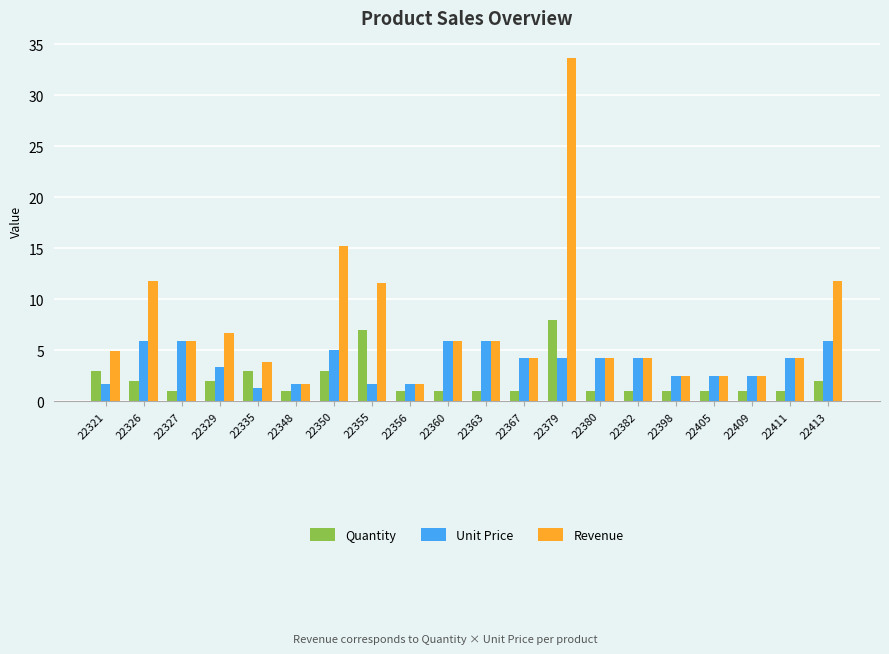

What is the difference between the highest and lowest values at 22327?

4.9